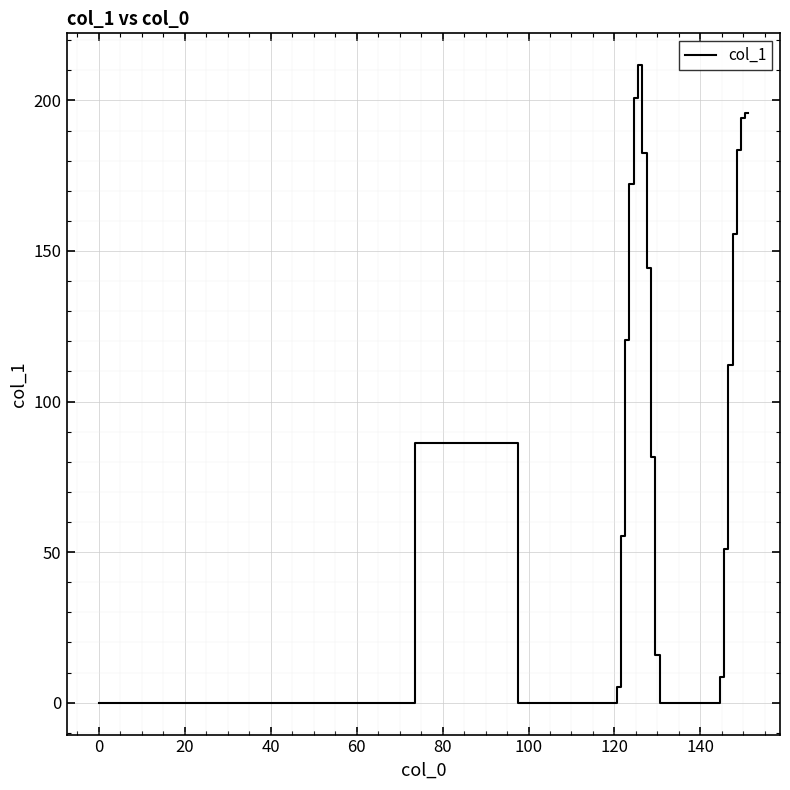

How many lines are shown in the chart?

1